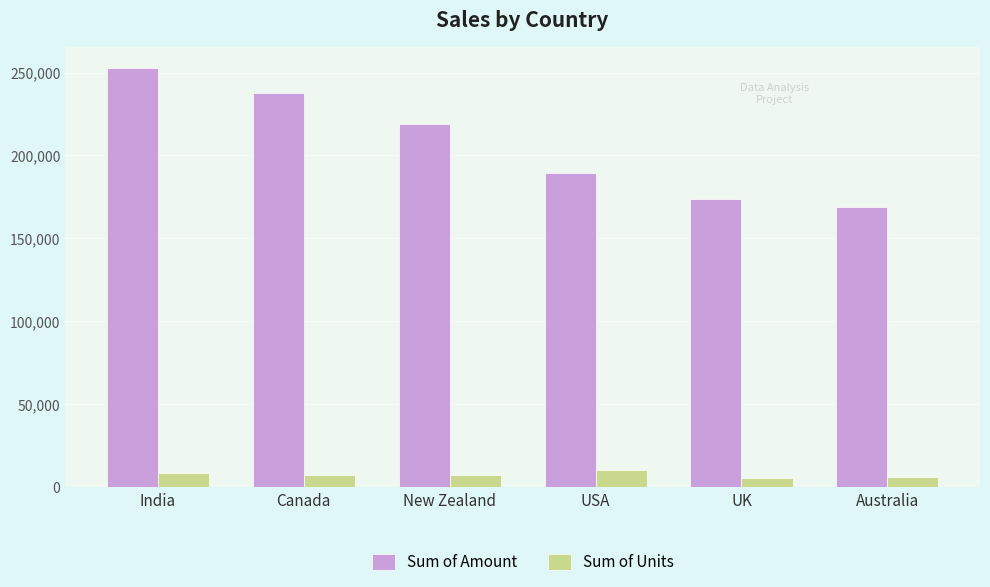

What is the total value across all series at Canada?

245246